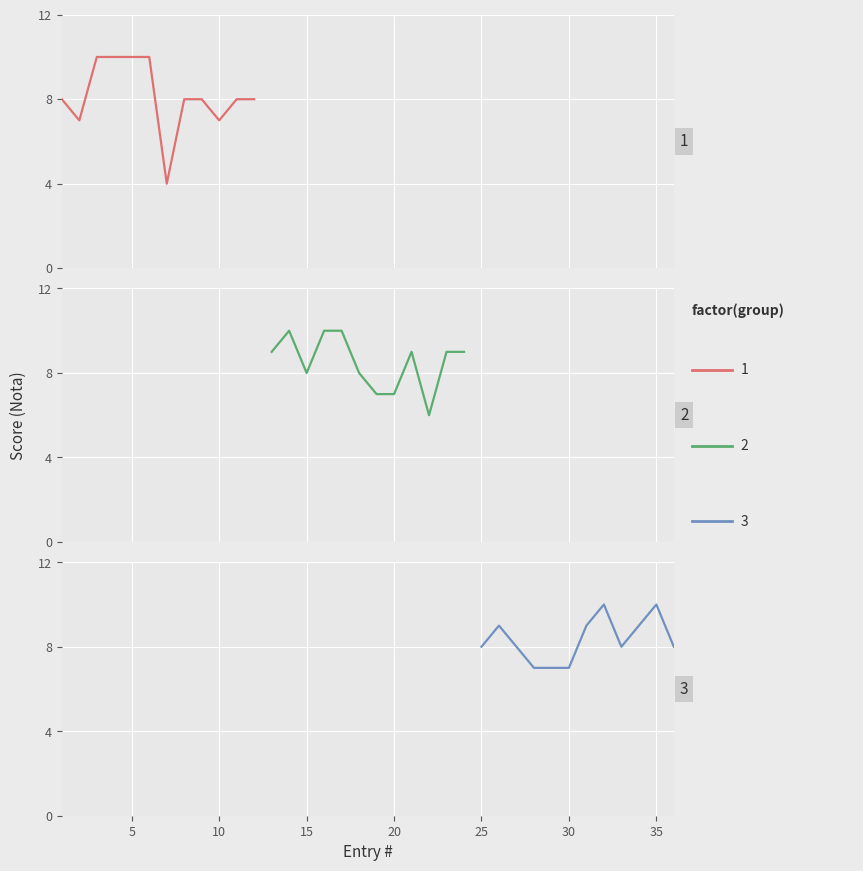

Which has a higher value, 3 or 8?

3